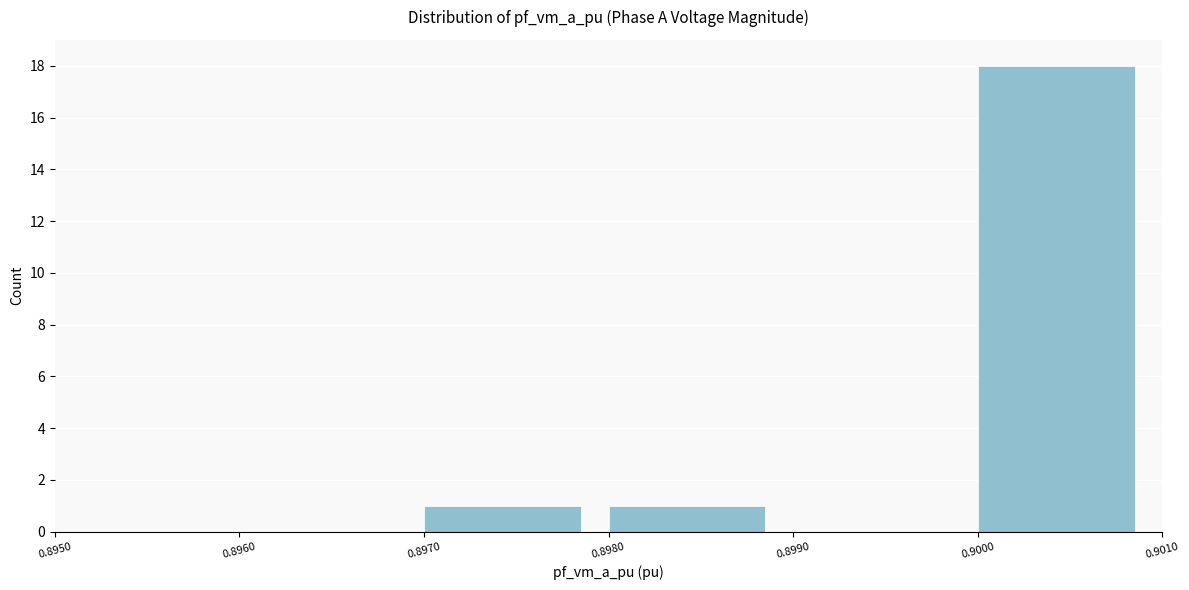

What is the height of the bar covering 0.8970 to 0.8980 on the x-axis? The values are not printed on the chart, so give them approximately, as read against the axis.

1